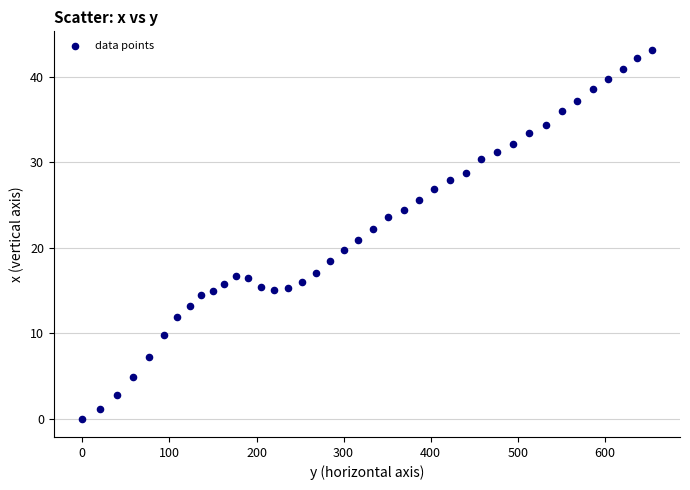

What is the range of X values (max minus min)?

653.5